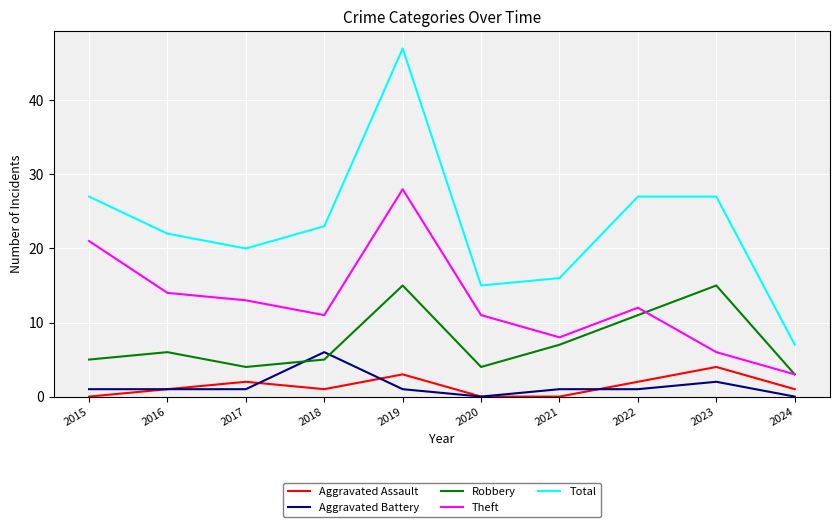

What is the maximum value for Total?

47